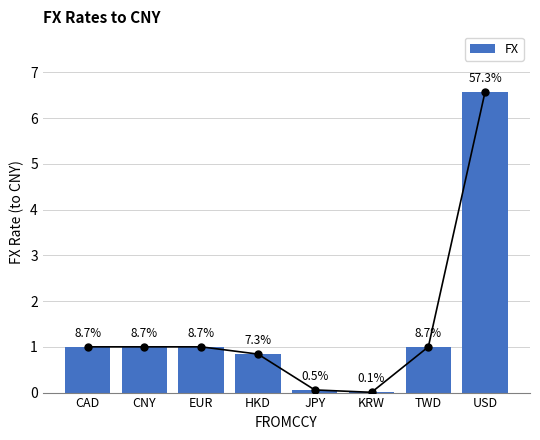

The value at CNY is 1.6. True or false?

False